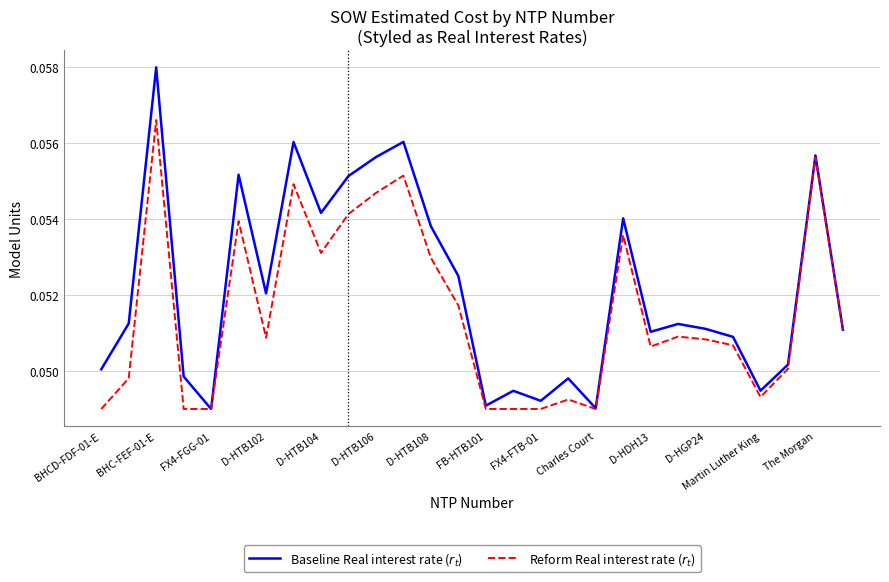

True or false: Baseline Real interest rate ($r_t$) and Reform Real interest rate ($r_t$) intersect in this chart.

False